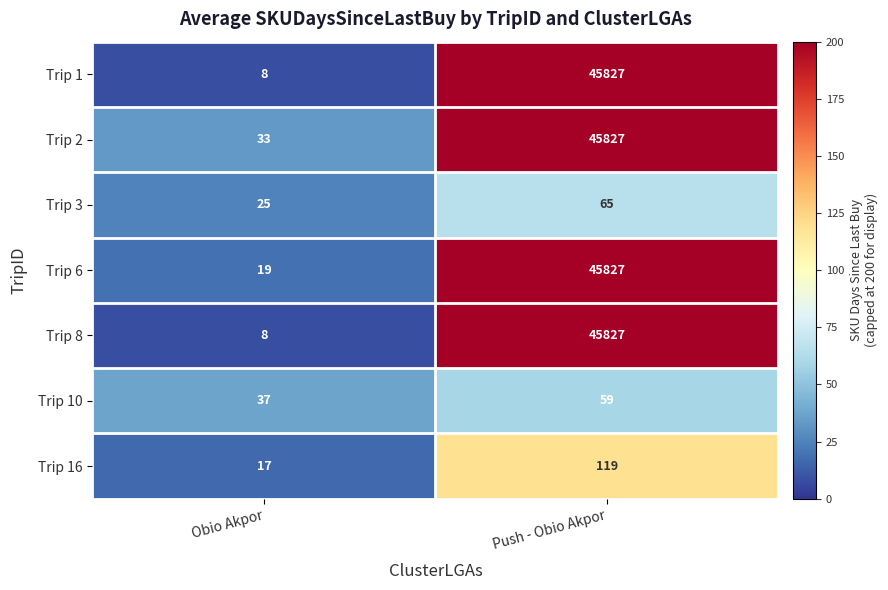

The Trip 6 series shows 45827 at Push - Obio Akpor. True or false?

True